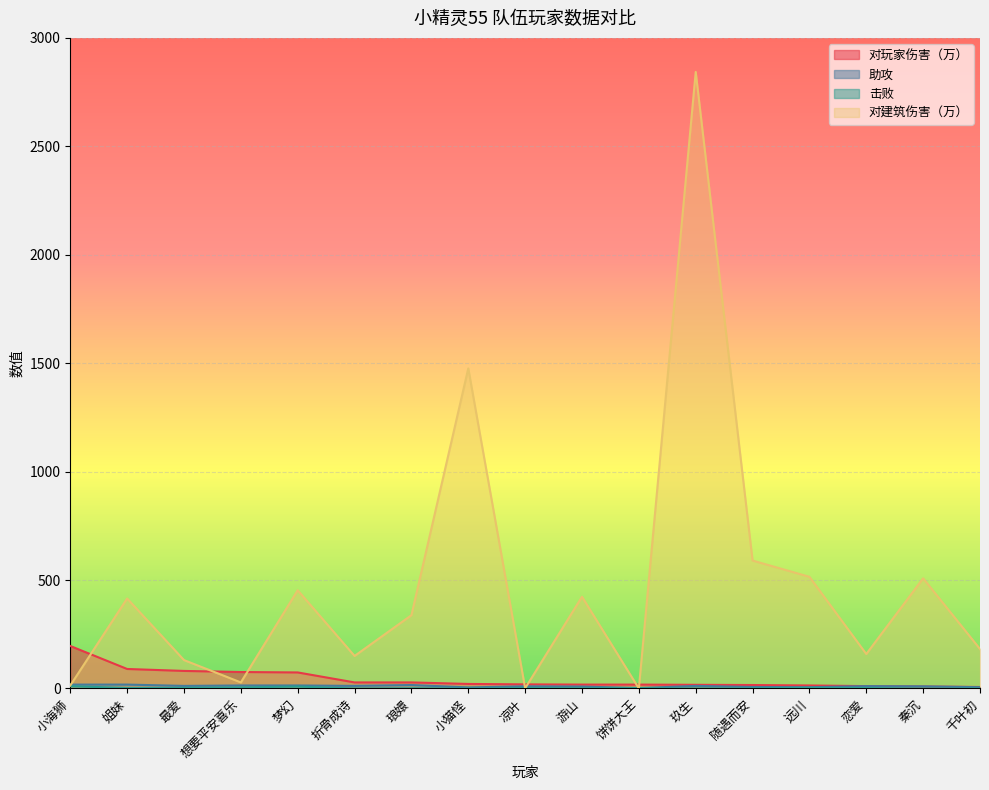

Is the value of 击败 at 随遇而安 greater than the value of 对建筑伤害（万） at 梦幻?

No